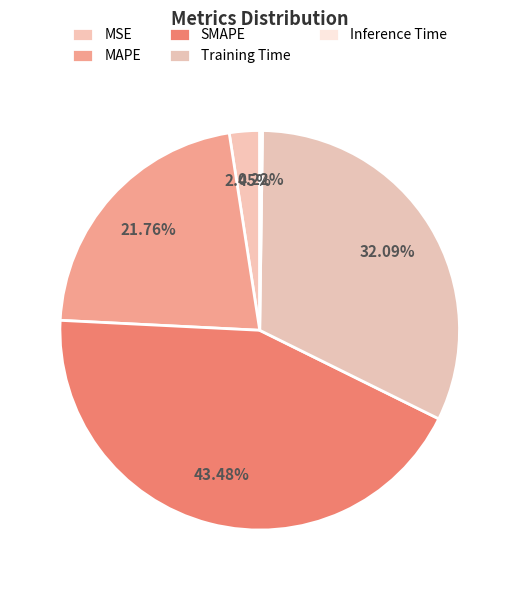

Is MSE the majority of the pie?

No